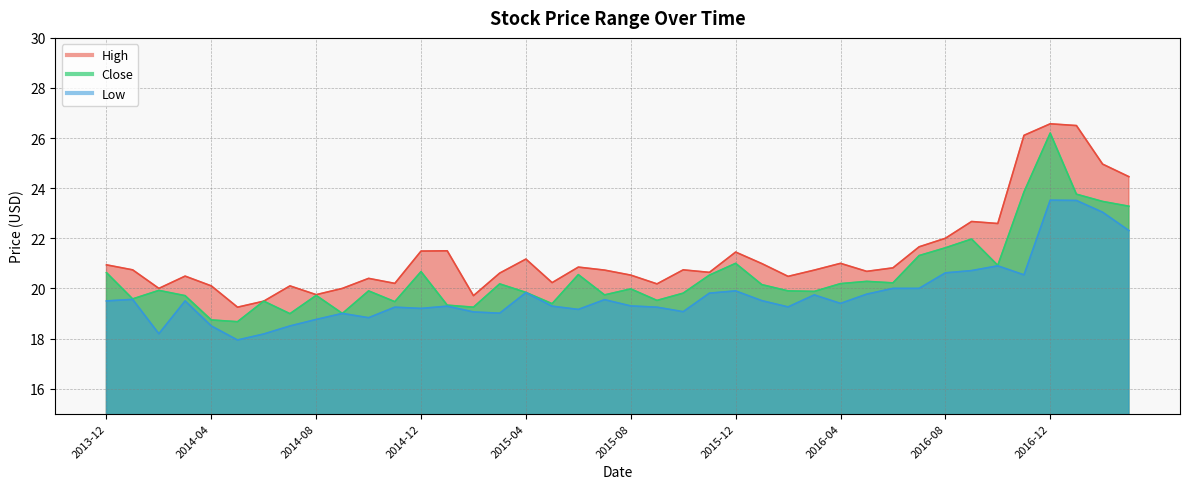

What is the sum of all Close values?

820.6